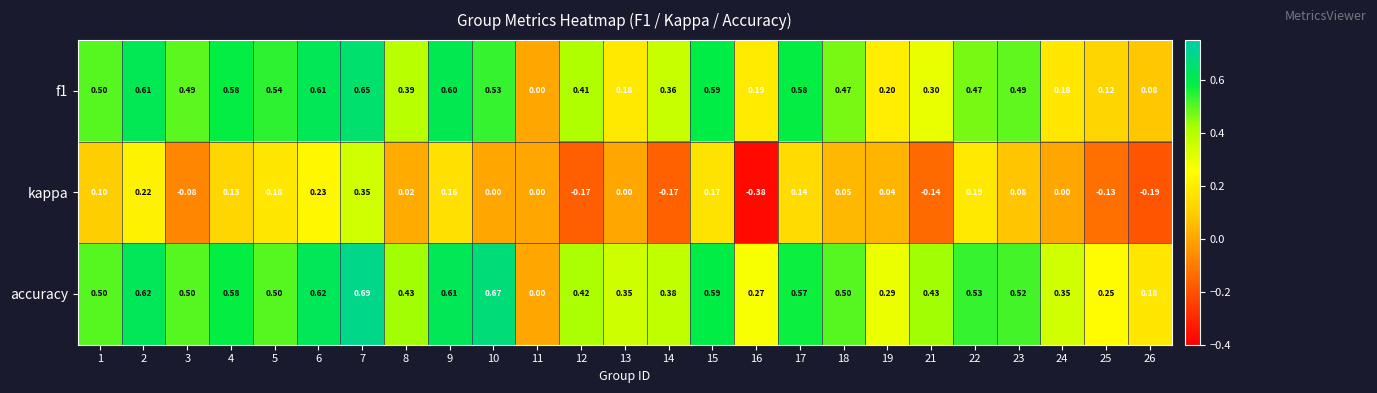

Between 11 and 13, which series saw the biggest shift?

accuracy